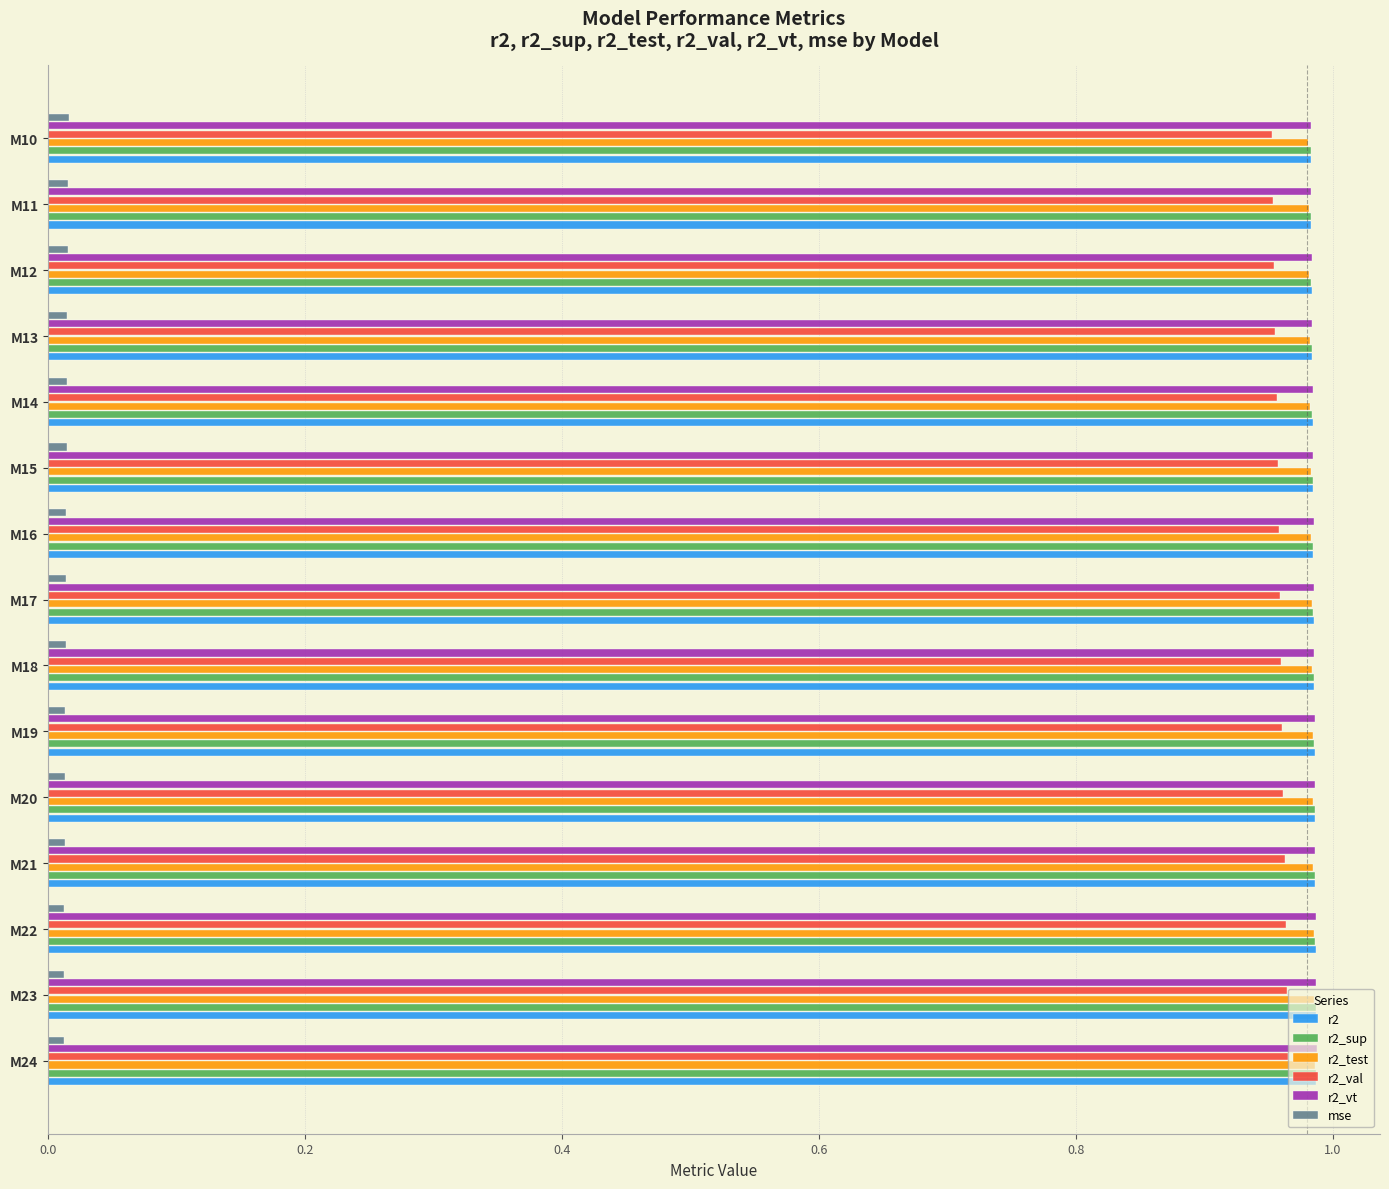

At how many categories does at least one series exceed 0?

15